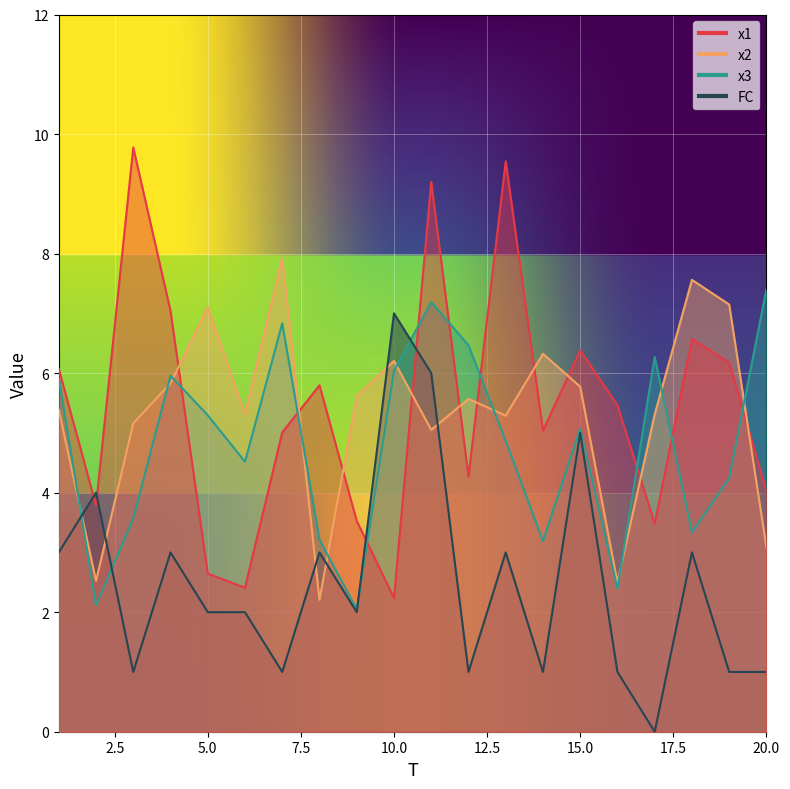

Between 5 and 15, which series saw the biggest shift?

x1